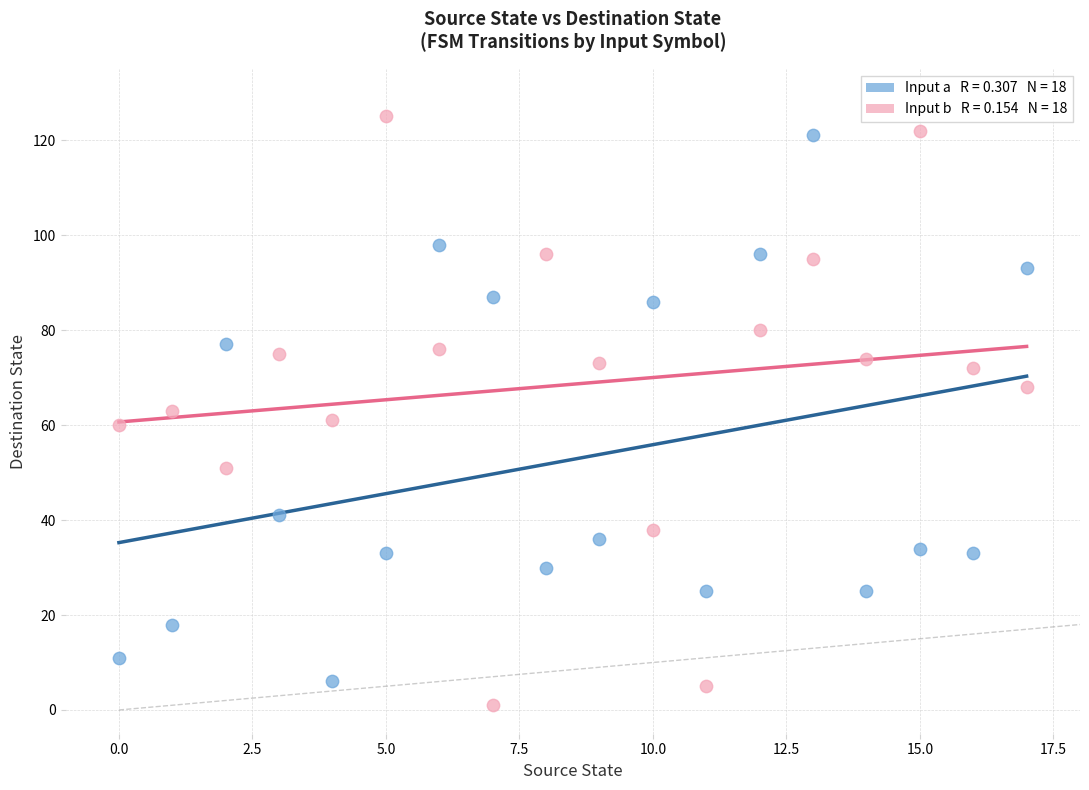

Across all data points, what is the range of Y values (max minus min)?

124